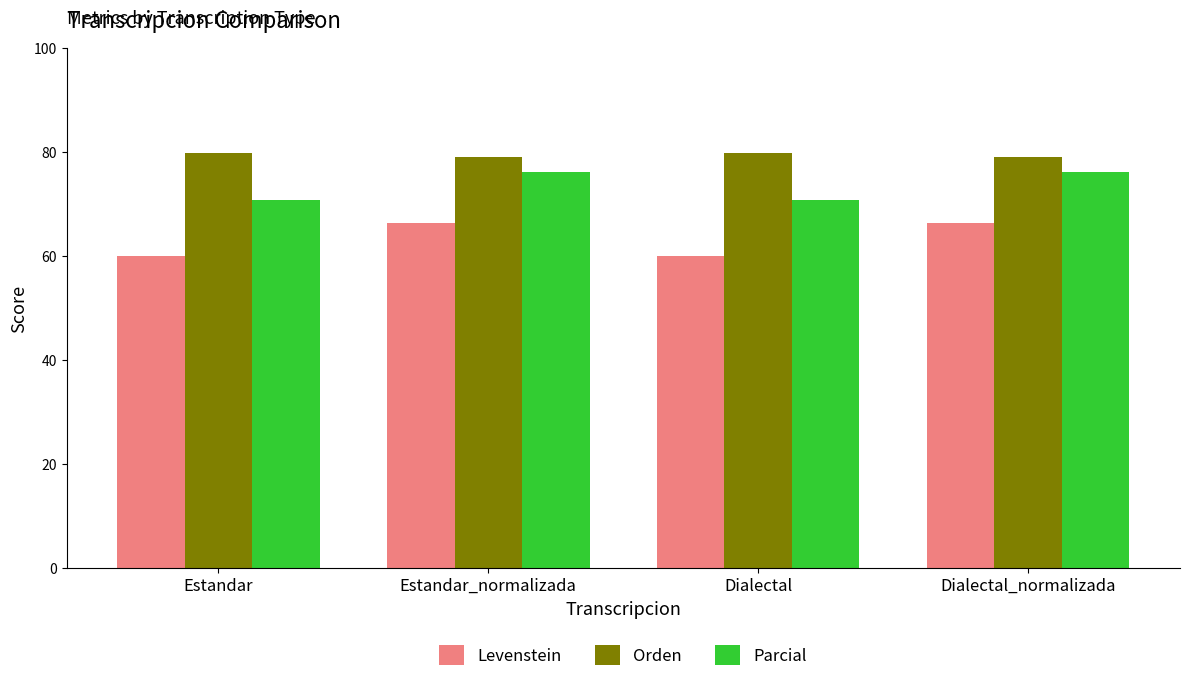

List the series in order of their overall mean, highest first.

Orden, Parcial, Levenstein